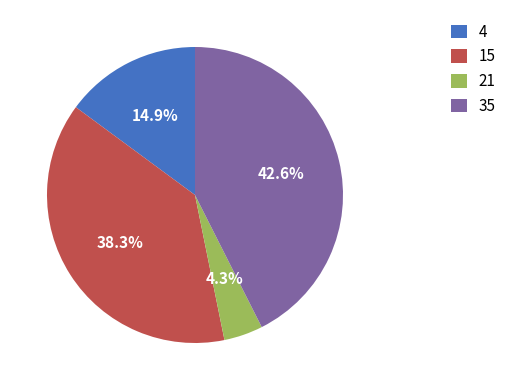

What percentage do 4 and 35 together represent?

57.4%